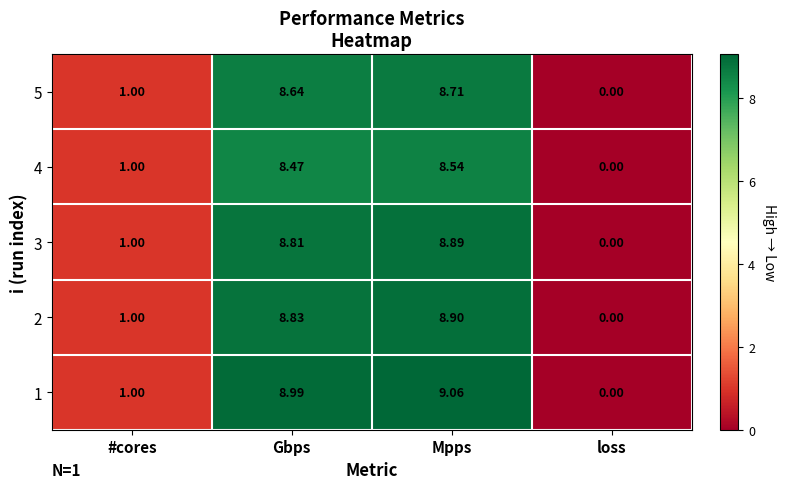

At which category does the chart reach its peak across all series?

Mpps